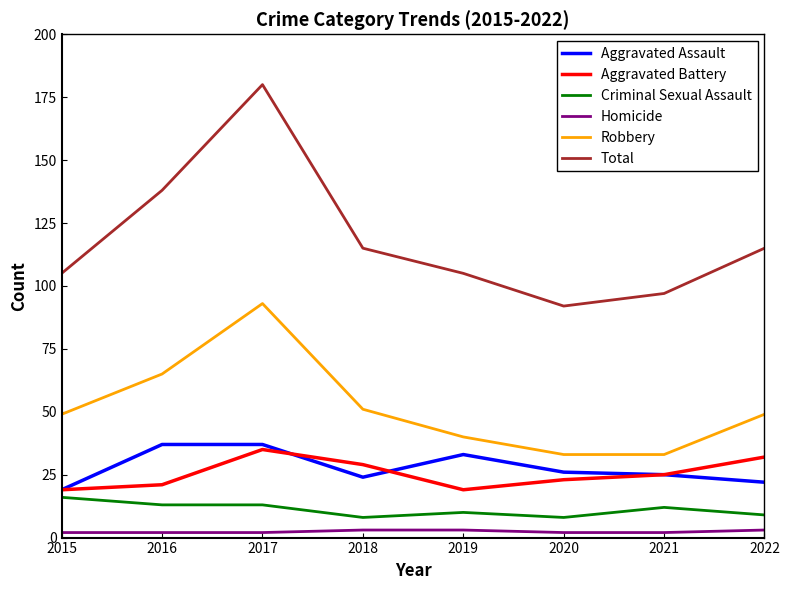

True or false: Criminal Sexual Assault and Total intersect in this chart.

False